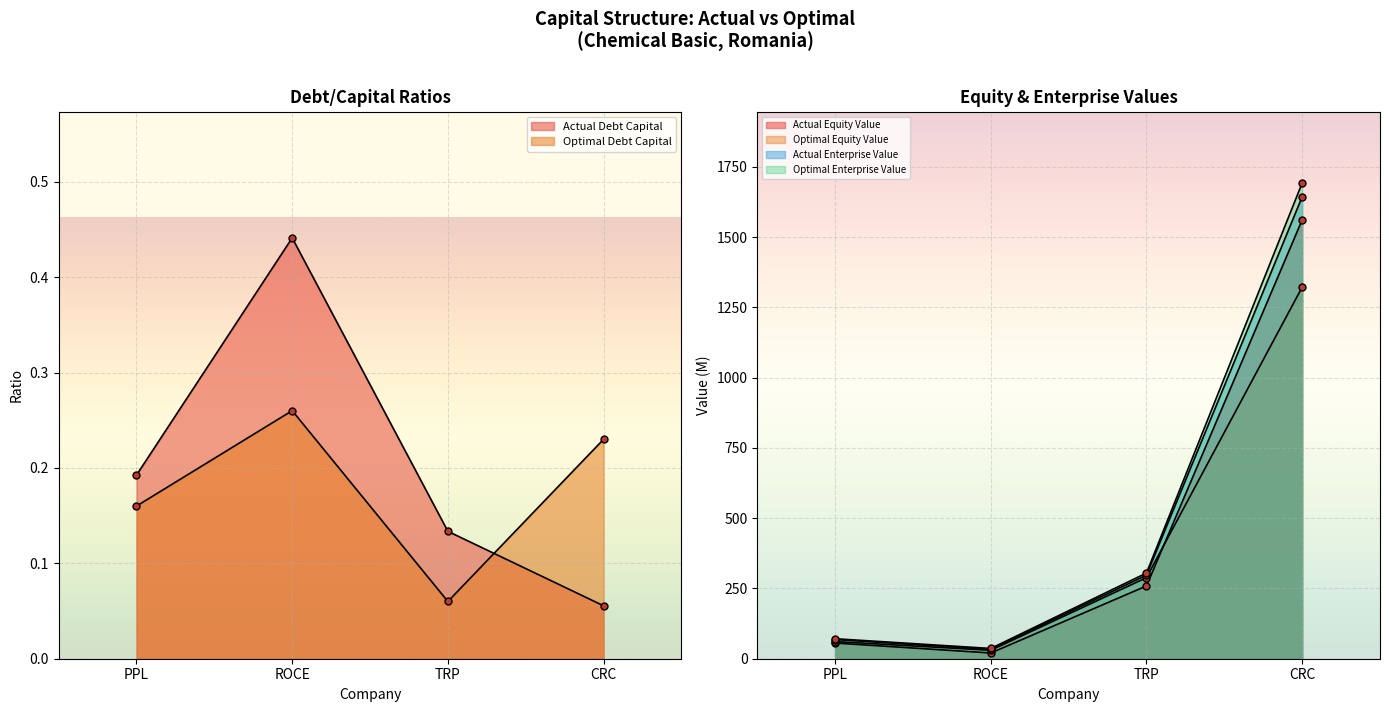

At which label is actual_equity_value closest to 790?

TRP